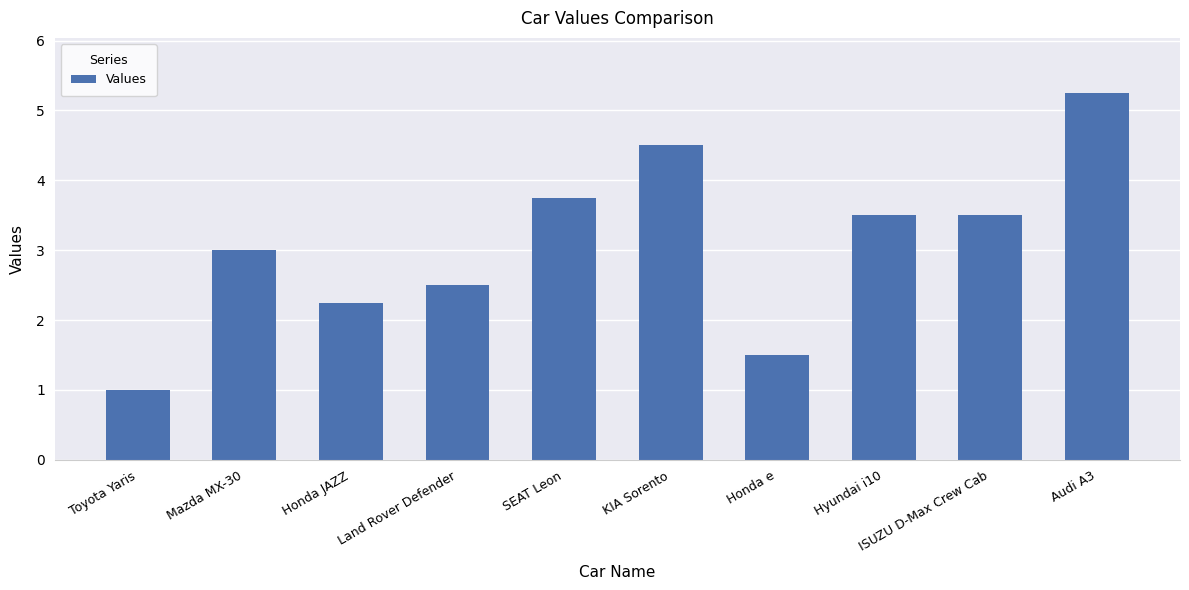

What is the sum of all values?

30.8